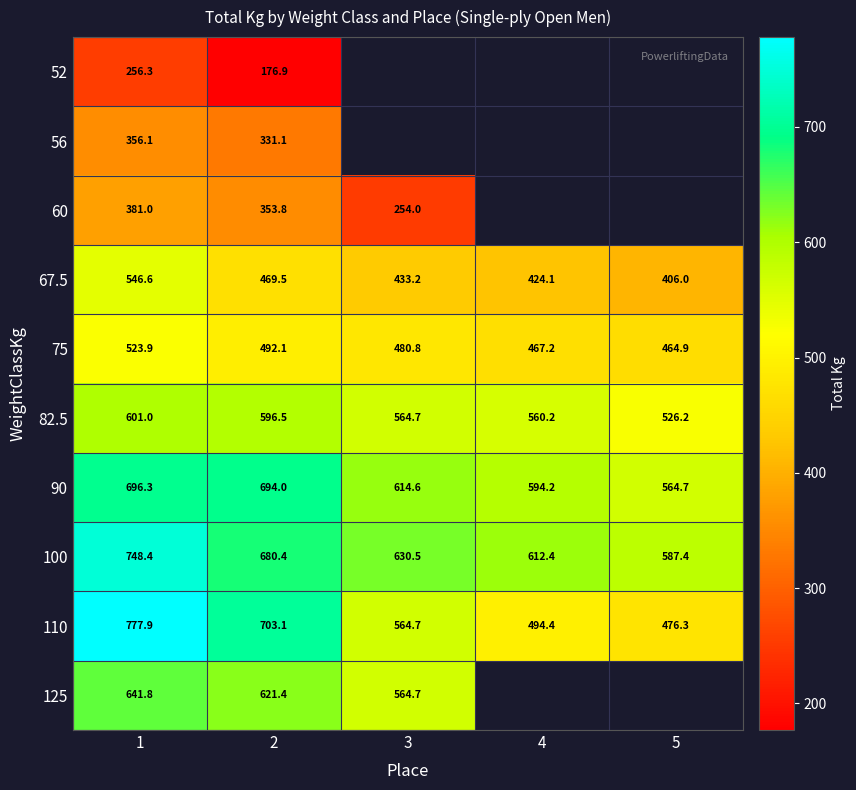

Is the value of 75 at 1 greater than the value of 100 at 2?

No